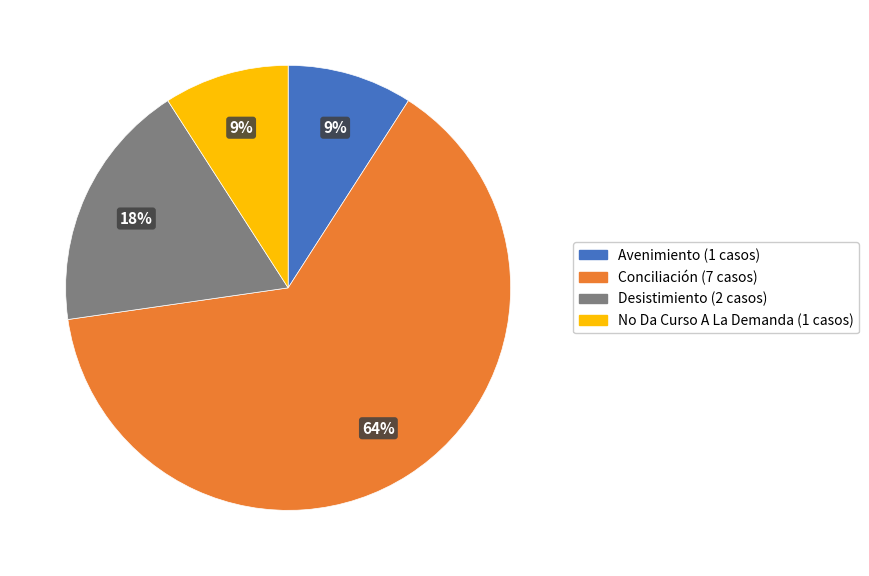

Is it true that Avenimiento is 9% of the pie?

True